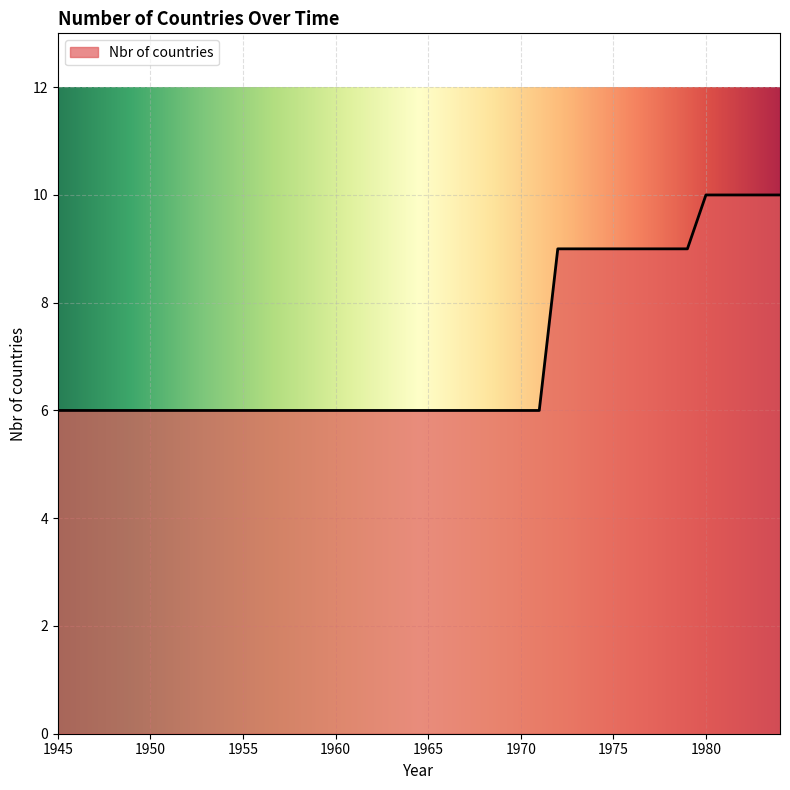

How many lines are shown in the chart?

1